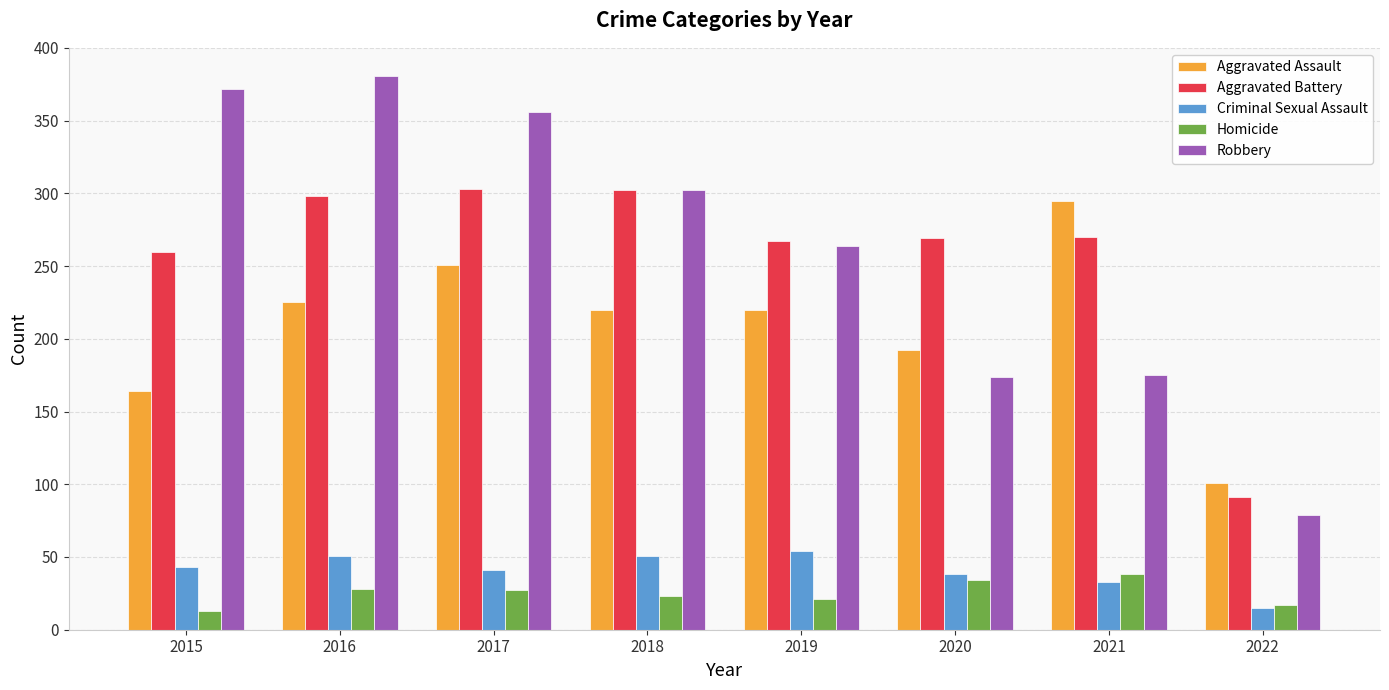

At which label is Aggravated Assault closest to 198?

2020